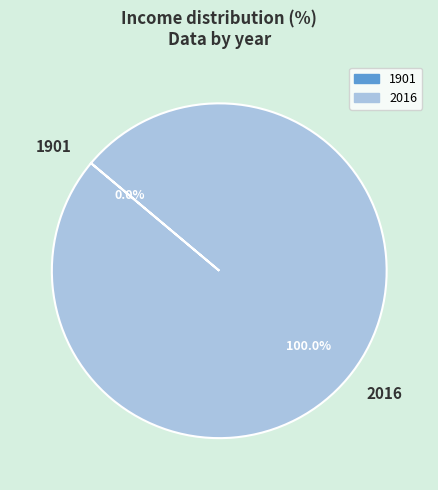

To the nearest percent, what portion does 2016 represent?

100%